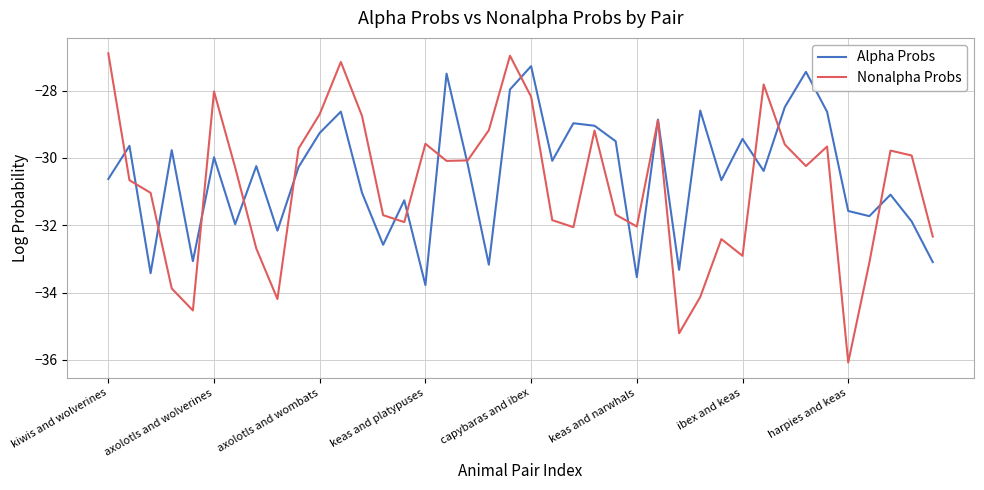

Which series has the widest spread of values?

Nonalpha Probs